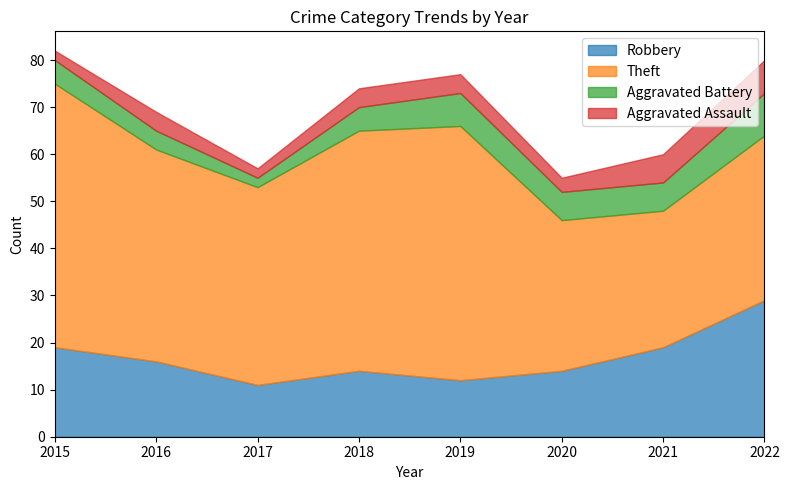

Where is Aggravated Battery nearest to the value 5?

2015